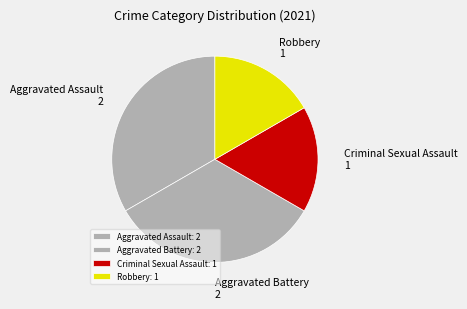

Is Aggravated Battery the majority of the pie?

No